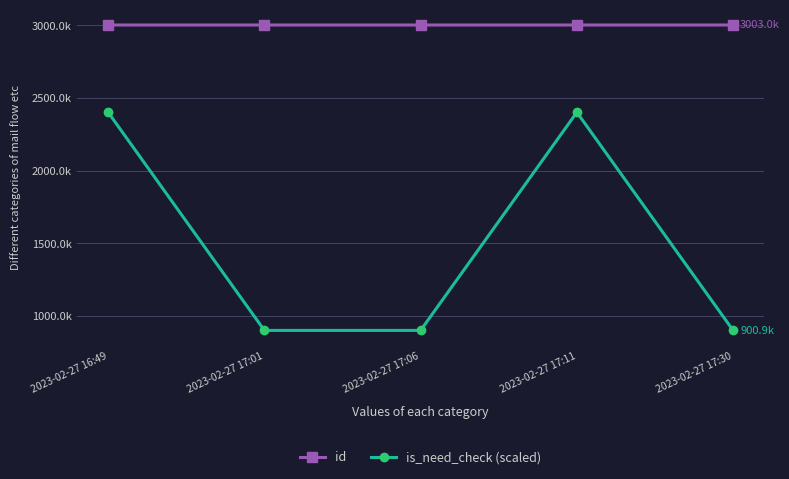

Does the chart have visible grid lines?

Yes